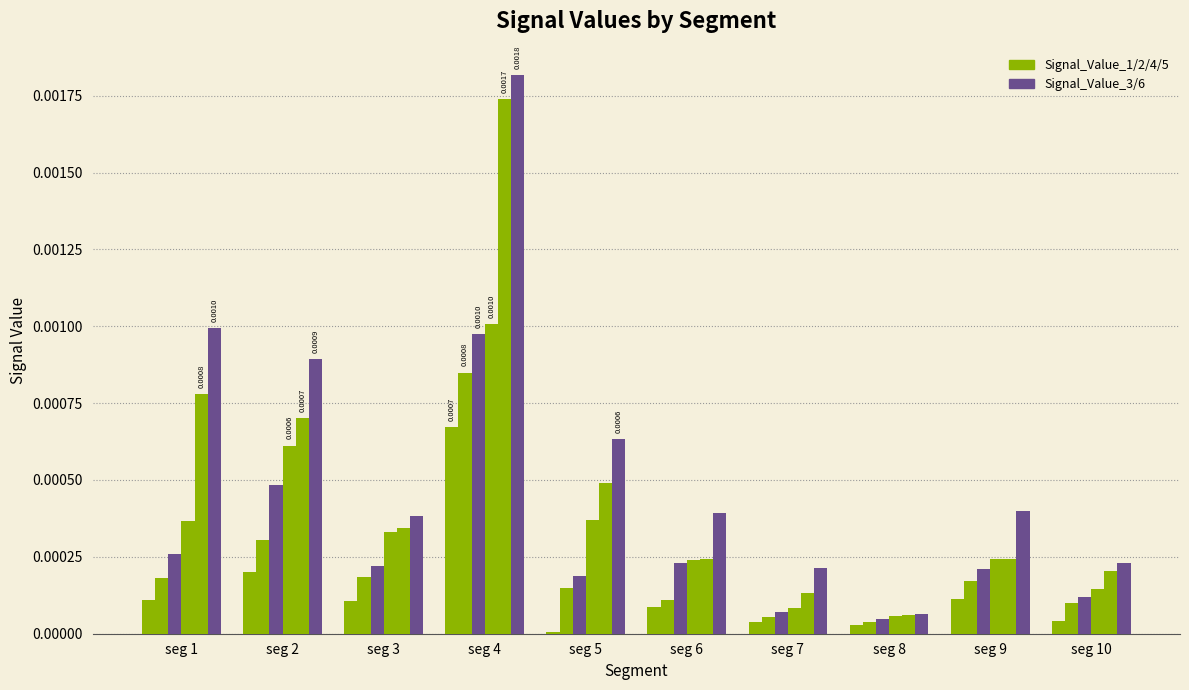

At which category is the sum across all series the highest?

seg 4